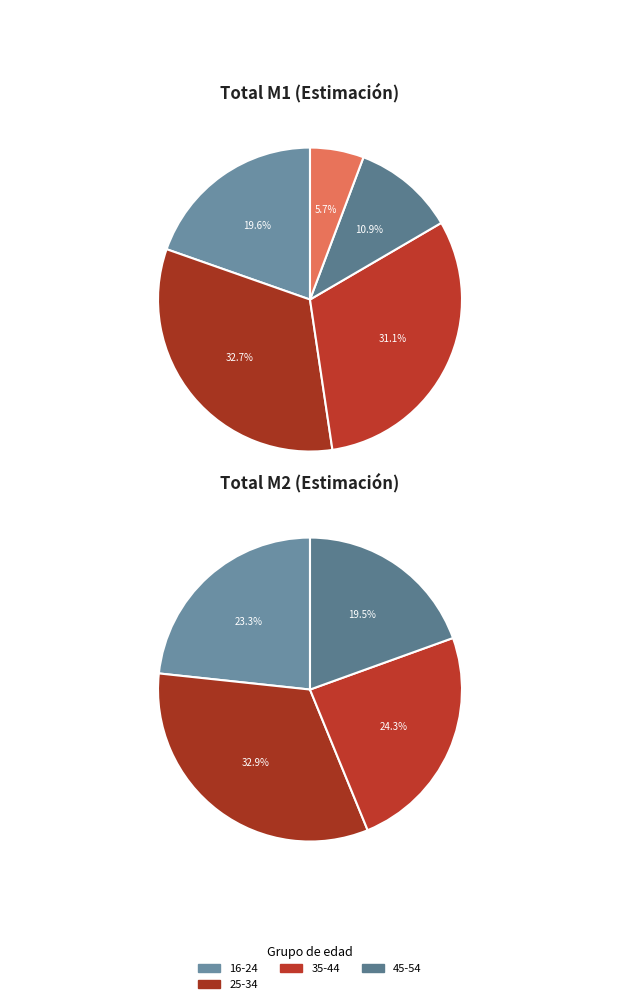

Do 65 Y MAS and 55-64 together represent more than half of the pie?

No